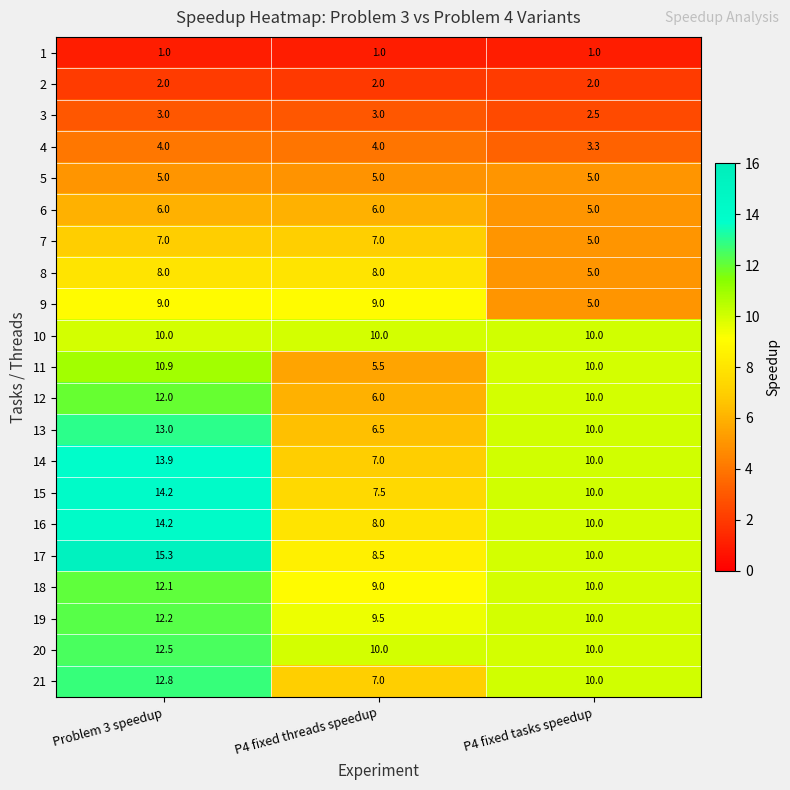

What is the highest value of the 7 series?

7.0